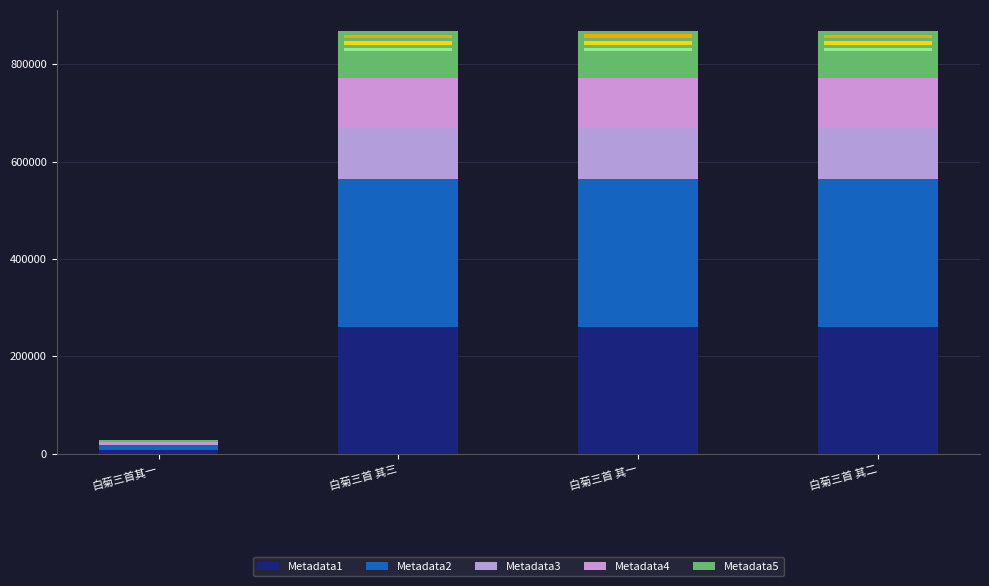

What is the difference between the maximum and minimum values in the Metadata4 series?

100725.0